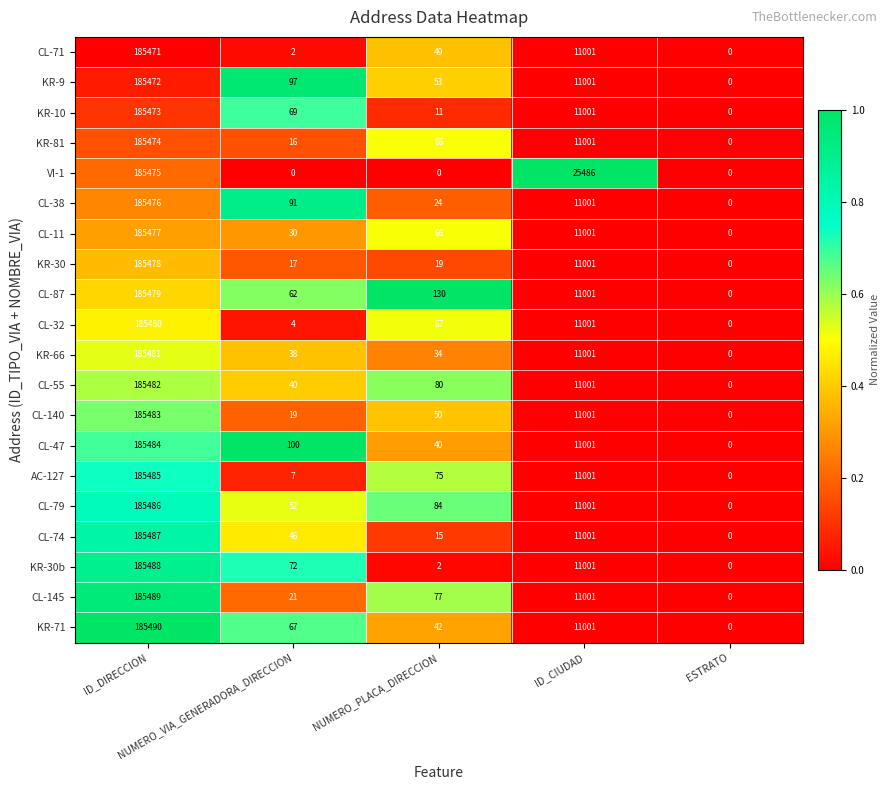

What is the greatest value displayed?

185490